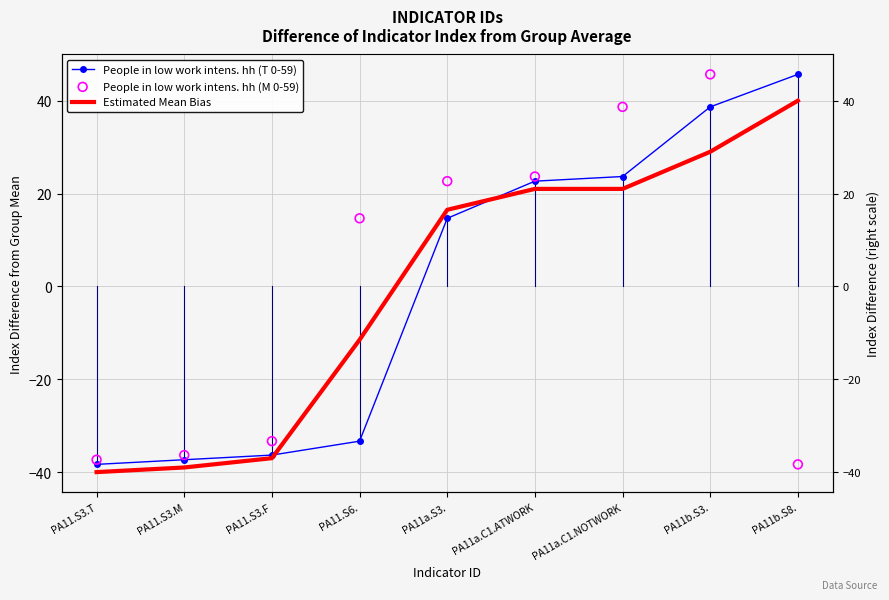

At which category is the sum across all series the highest?

PA11b.S3.